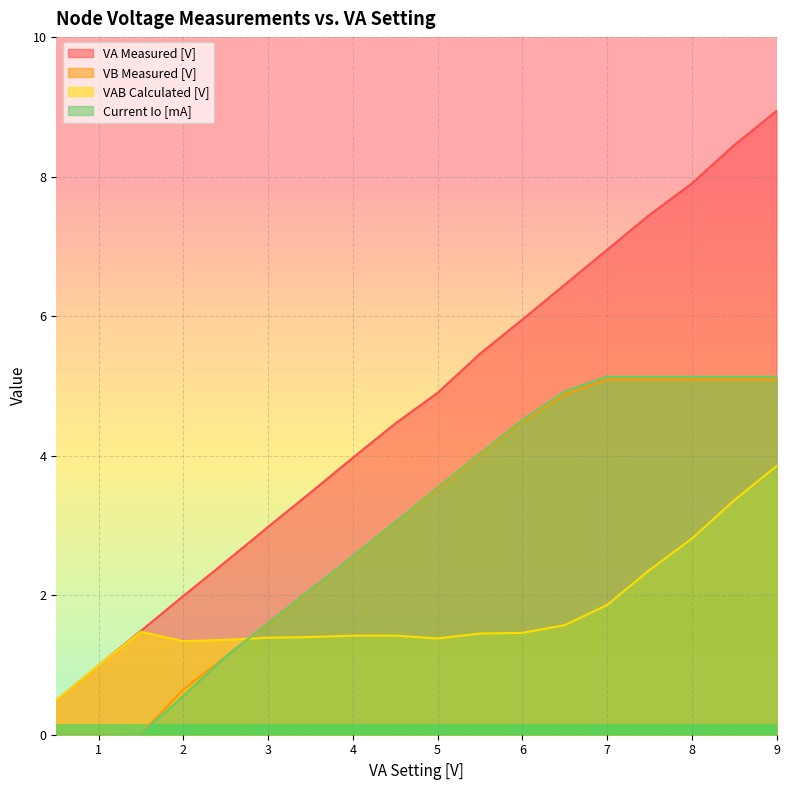

What is the label of the 11th point from the left?

5.5